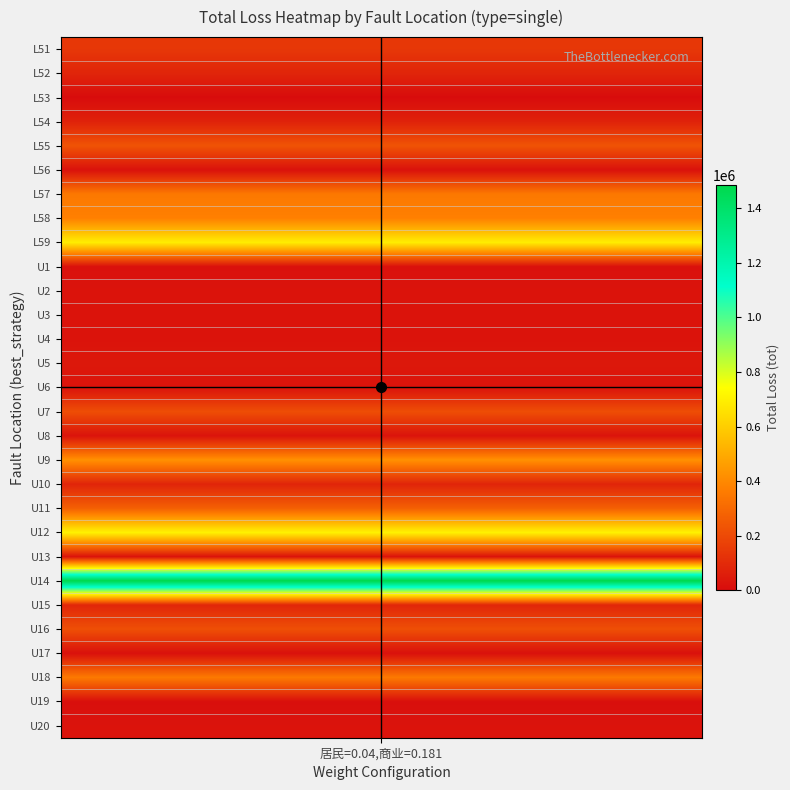

Is it true that the value at L57 is 350800?

True